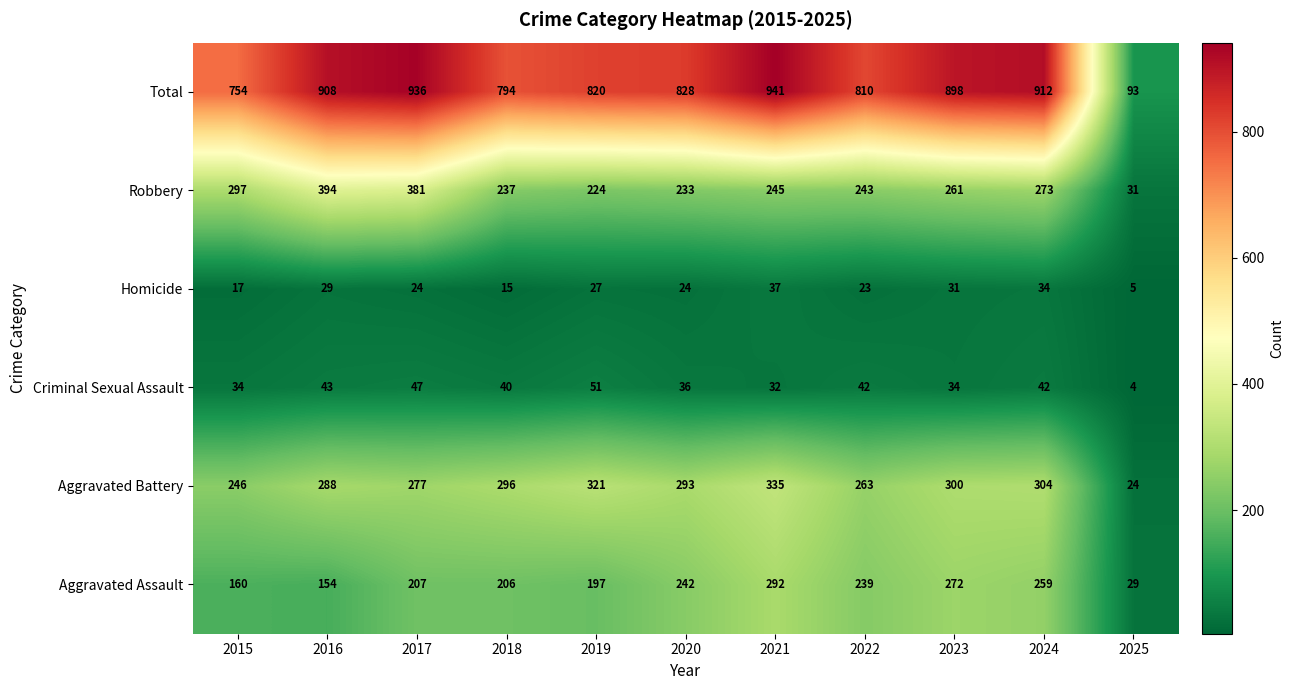

The Total series shows 1281 at 2017. True or false?

False